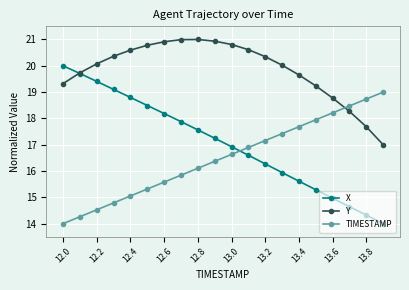

Rank the series by their maximum value, from highest to lowest.

Y, X, TIMESTAMP